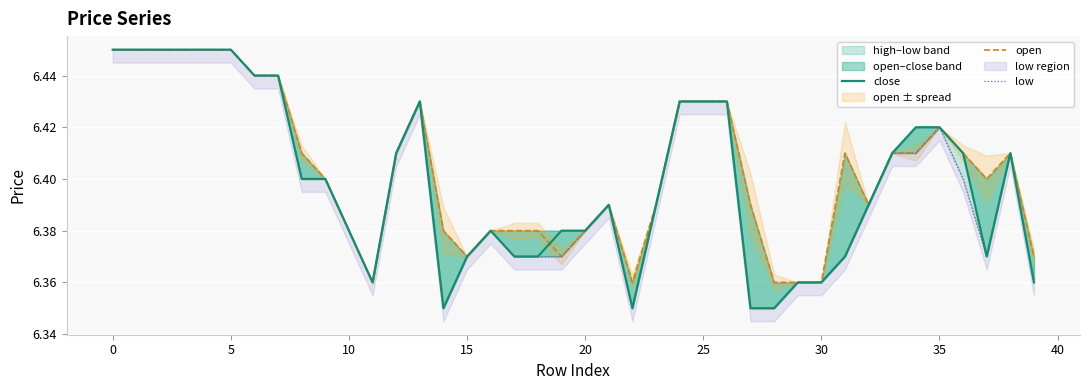

What is the label of the 23rd point from the right?

17